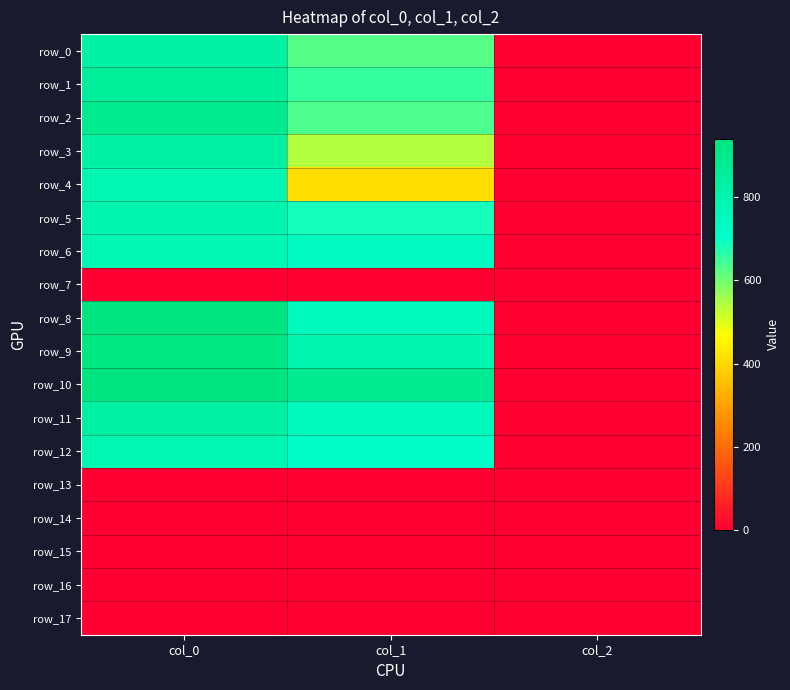

What is the difference between the maximum and minimum values in the row_1 series?

848.0